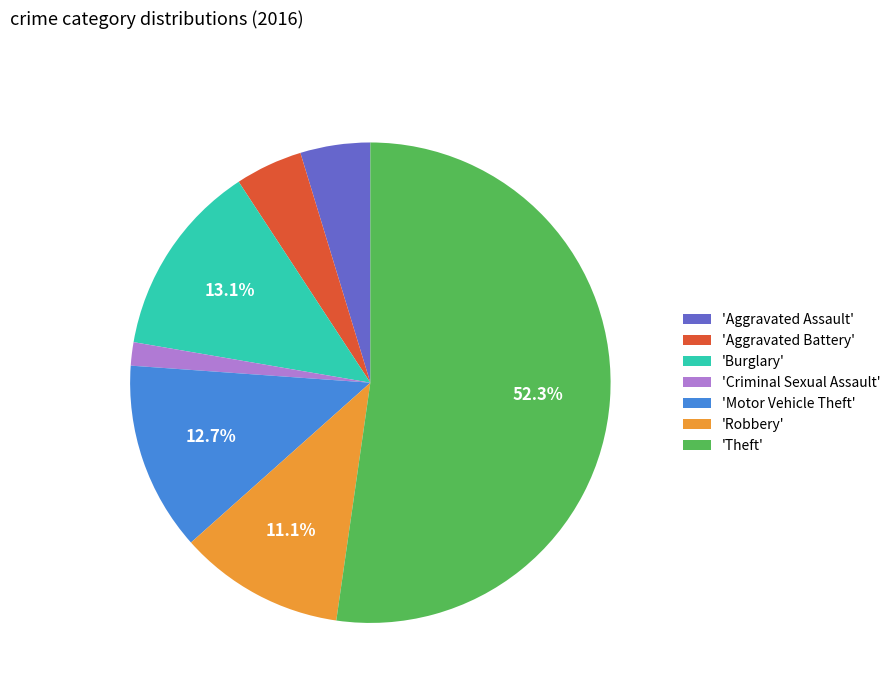

Is the sum of 'Theft' and 'Burglary' greater than half?

Yes